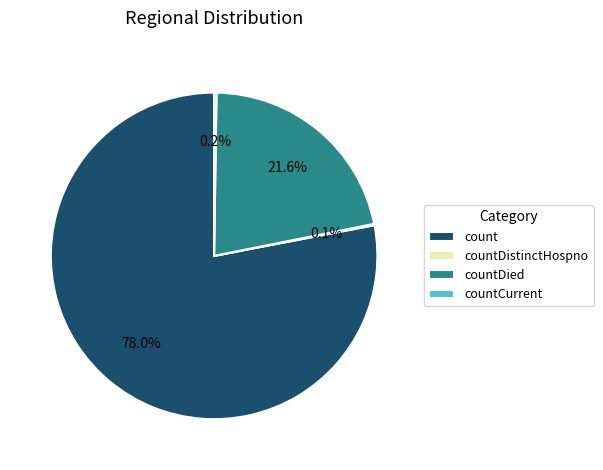

To the nearest percent, what is the difference between the largest and smallest slice percentages?

78%